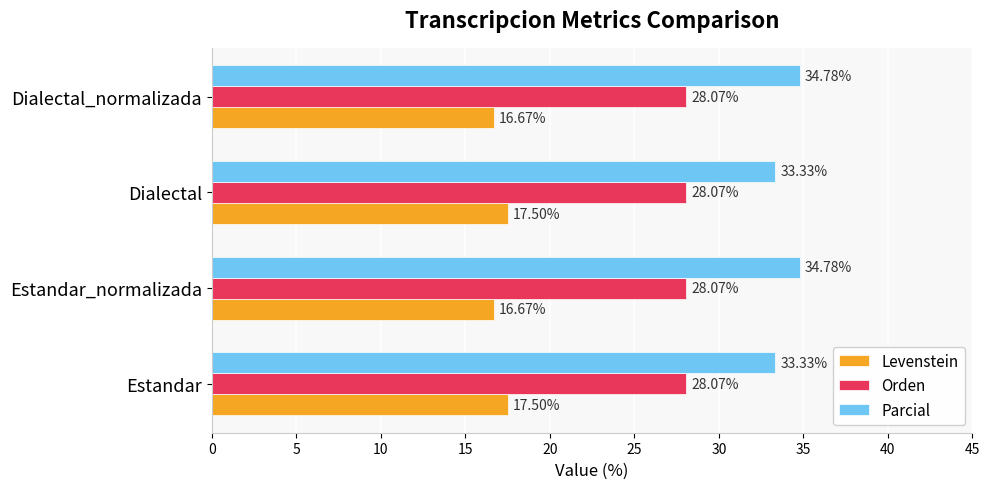

List the series in order of their overall mean, lowest first.

Levenstein, Orden, Parcial